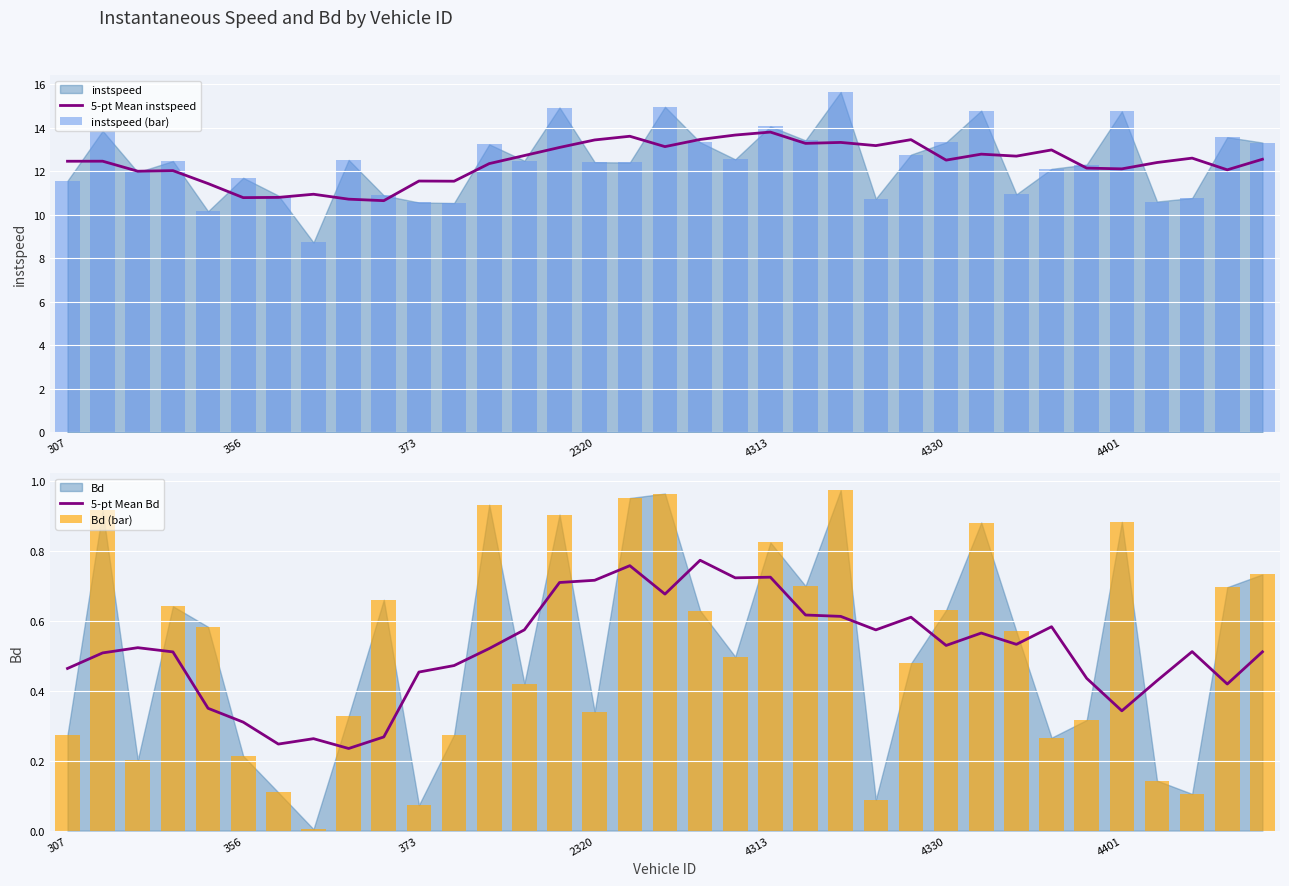

What is the lowest value of the 5-pt Mean instspeed series?

10.6